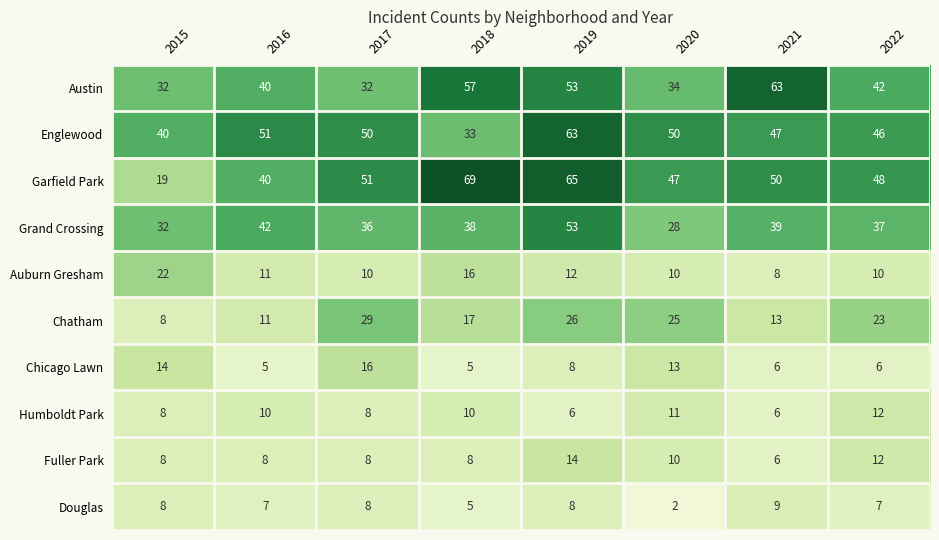

What is the average value of the Auburn Gresham series?

12